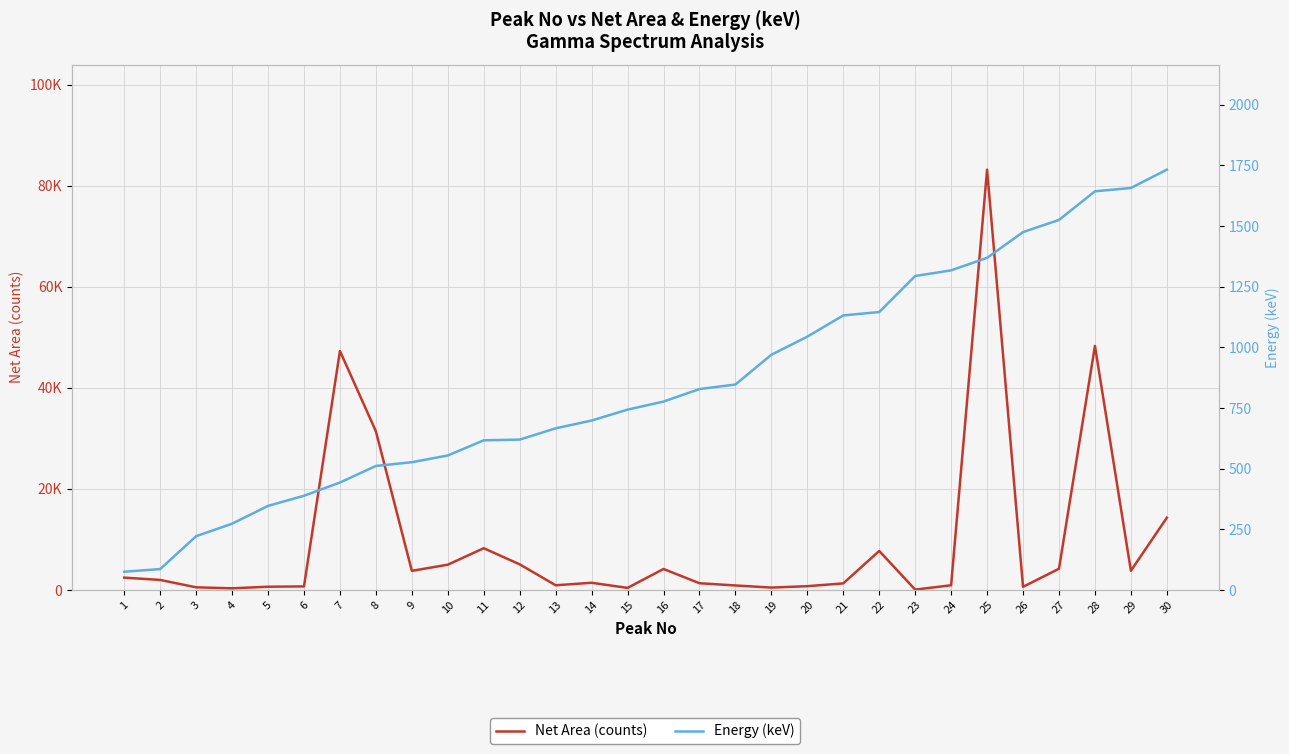

What is the difference between the second highest and second lowest values in the Energy (keV) series?

1570.7